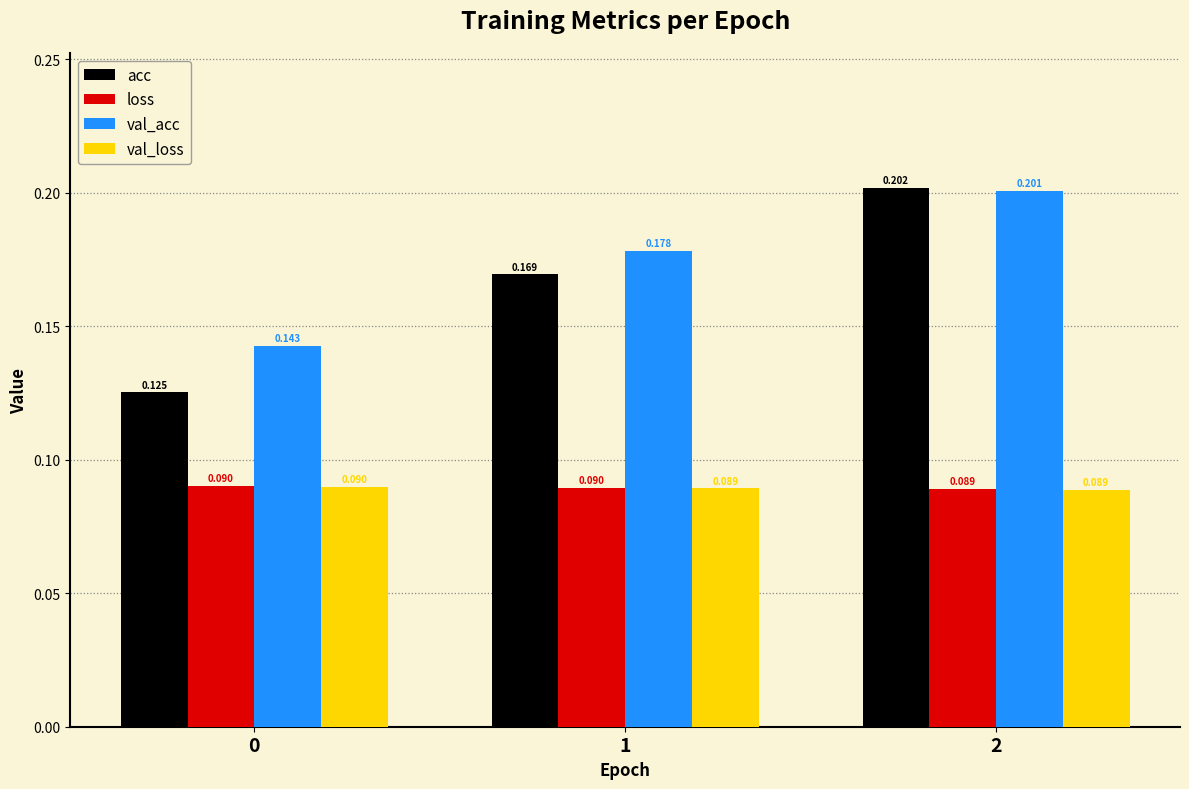

Which series has the widest spread of values?

acc